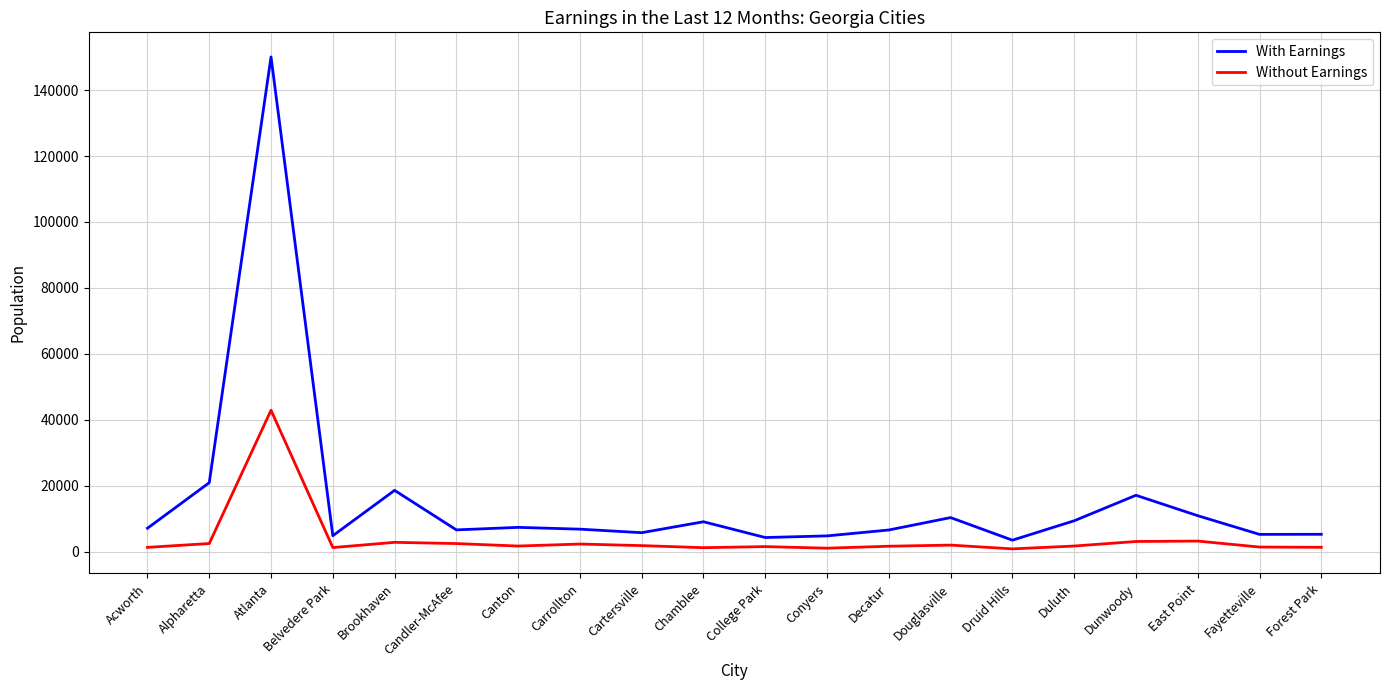

What is the smallest value displayed?

798